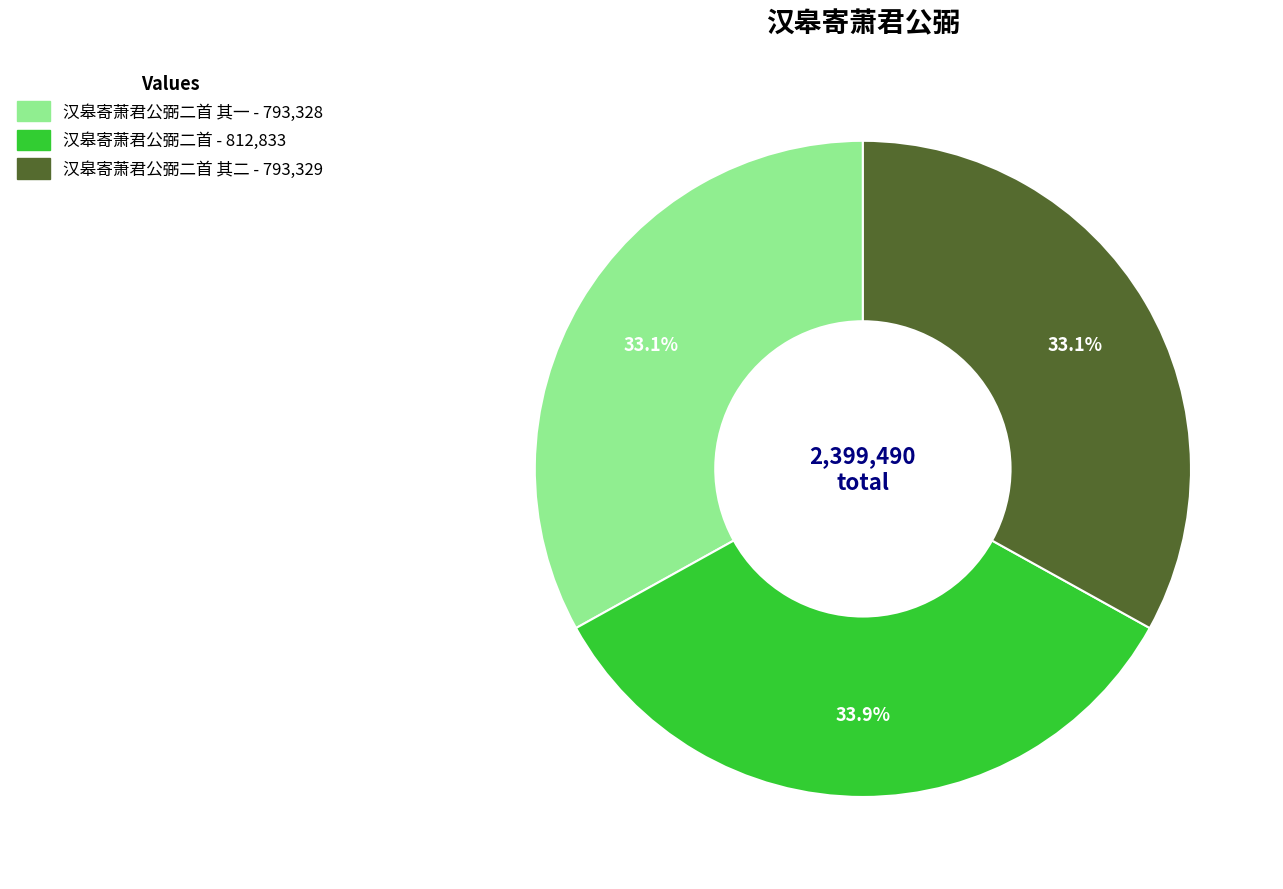

Does any single category account for the majority?

No